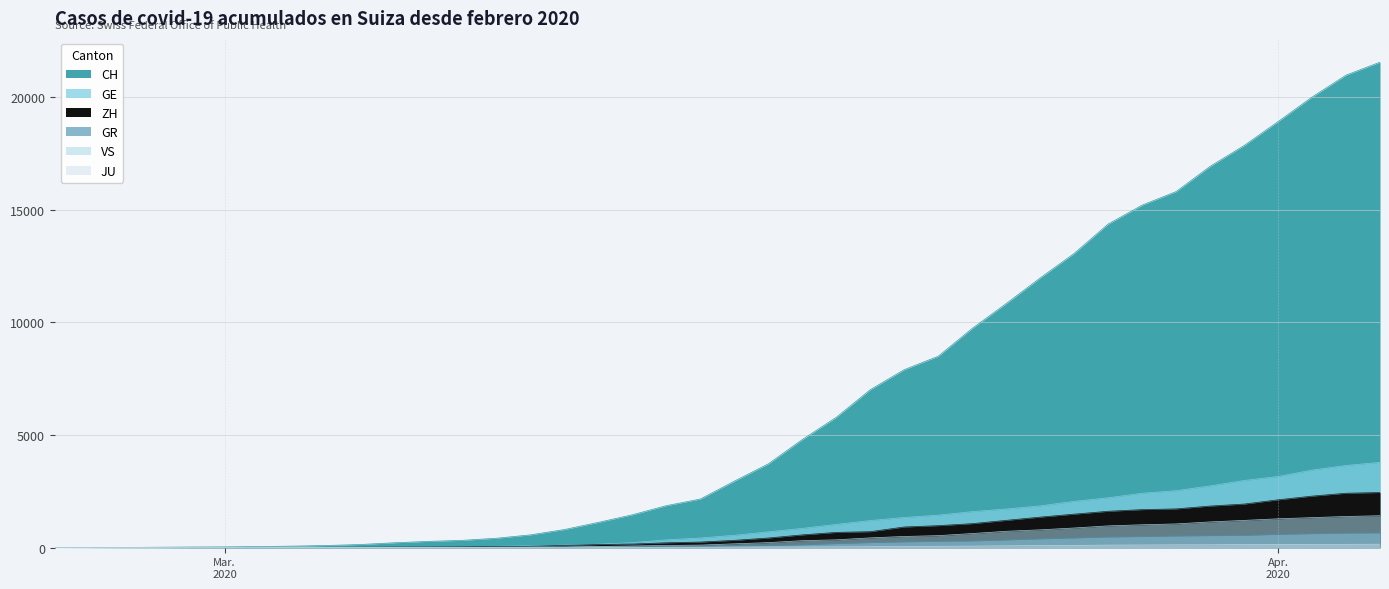

What is the sum of the VS values at 2020-03-16 and 2020-03-04?

176